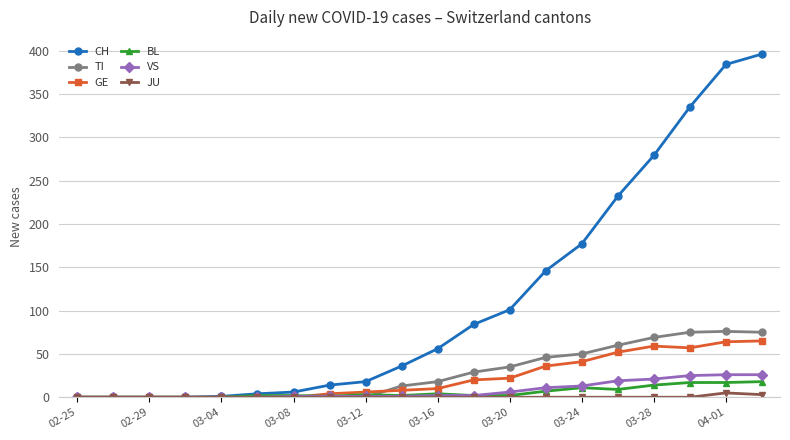

True or false: BL has more than 0 points higher than both neighbors.

True